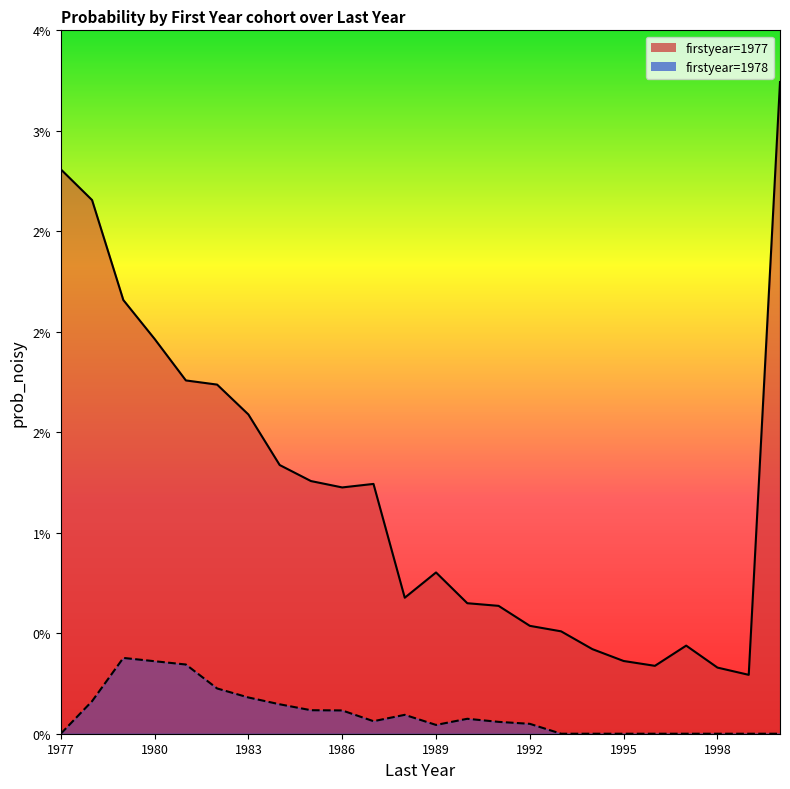

What position from the right is 1977?

24